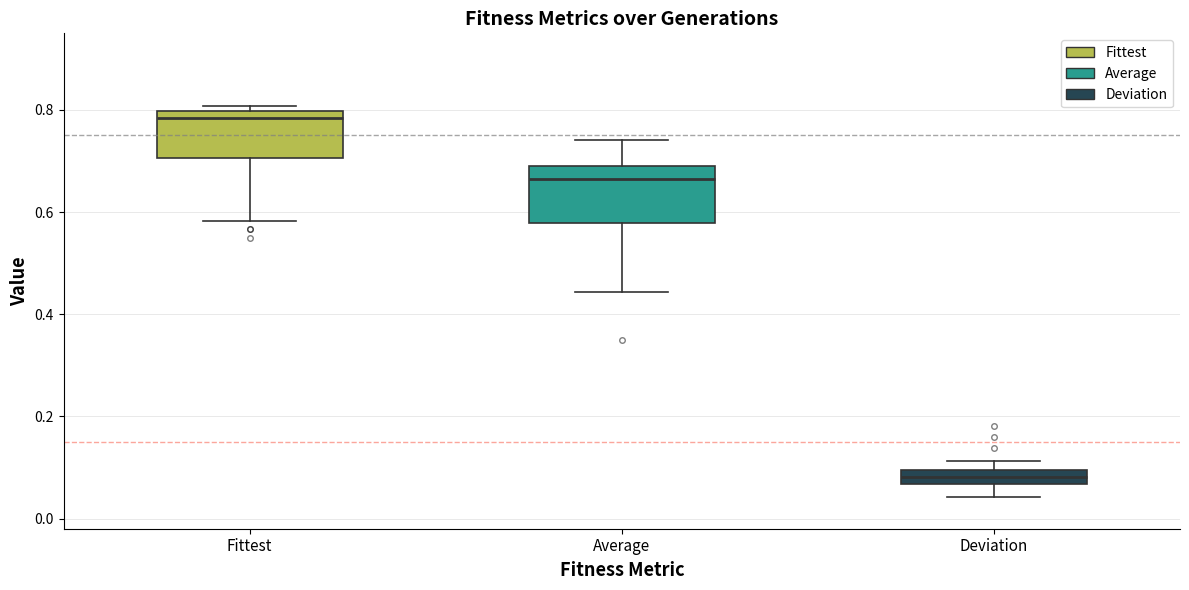

Which box has the highest median line?

Fittest